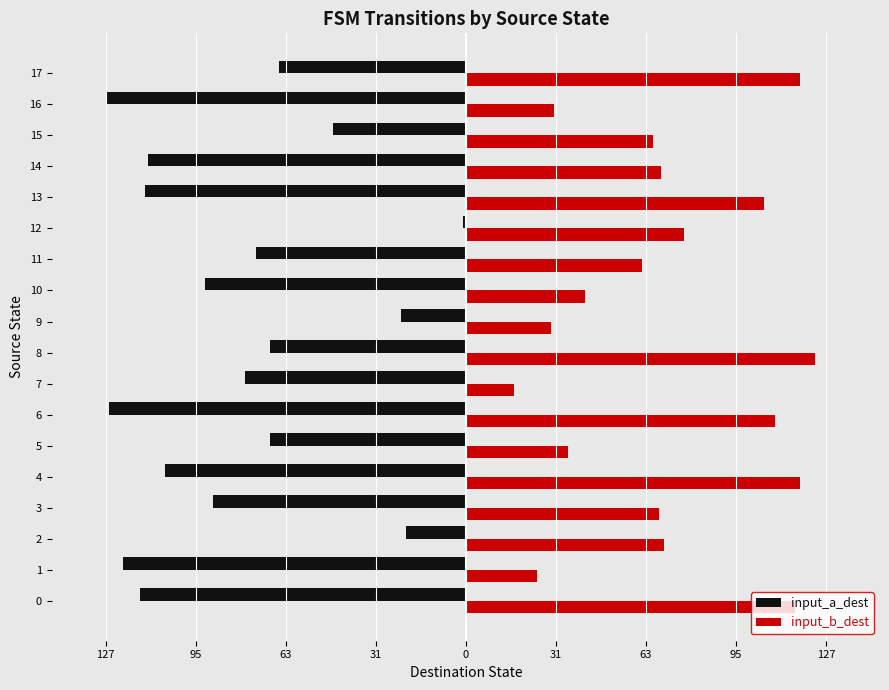

What are all the series names shown in the legend?

input_a_dest, input_b_dest